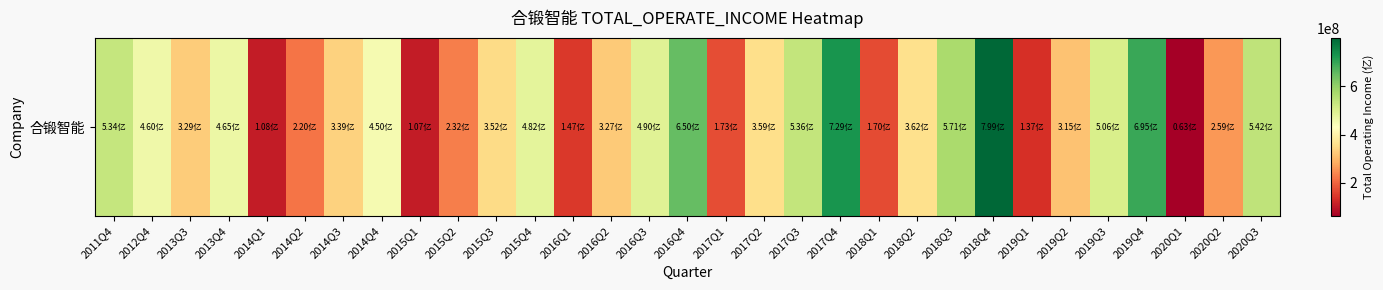

Approximately how many times larger is the value at 2014Q4 compared to 2017Q4?

0.6